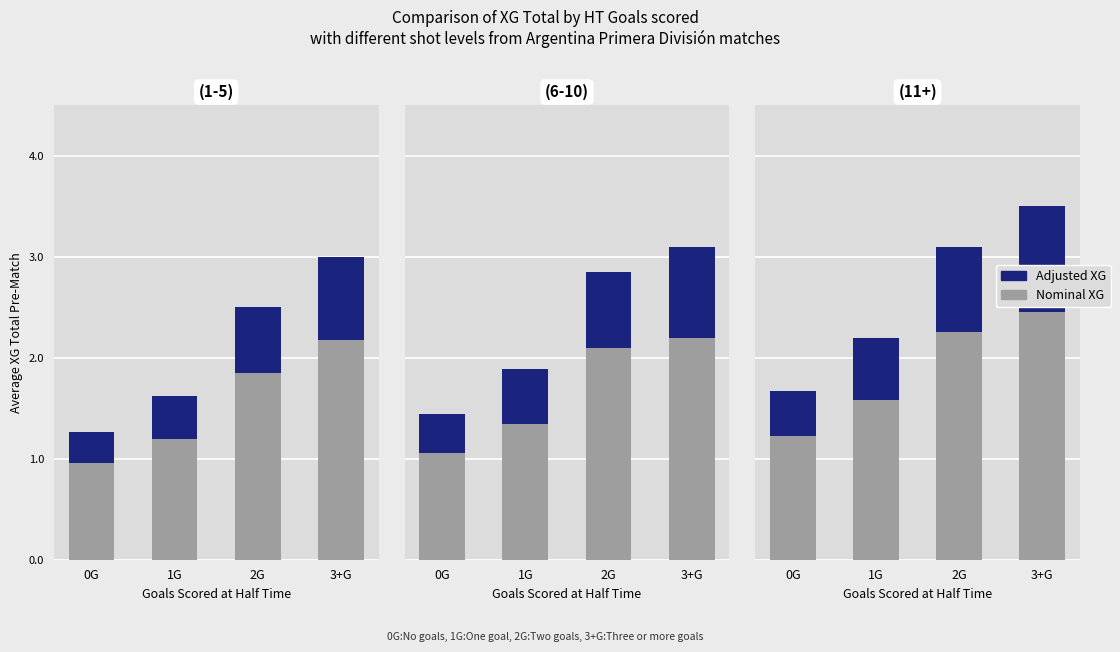

What is the difference between the maximum and minimum values in the Adjusted XG series?

0.6